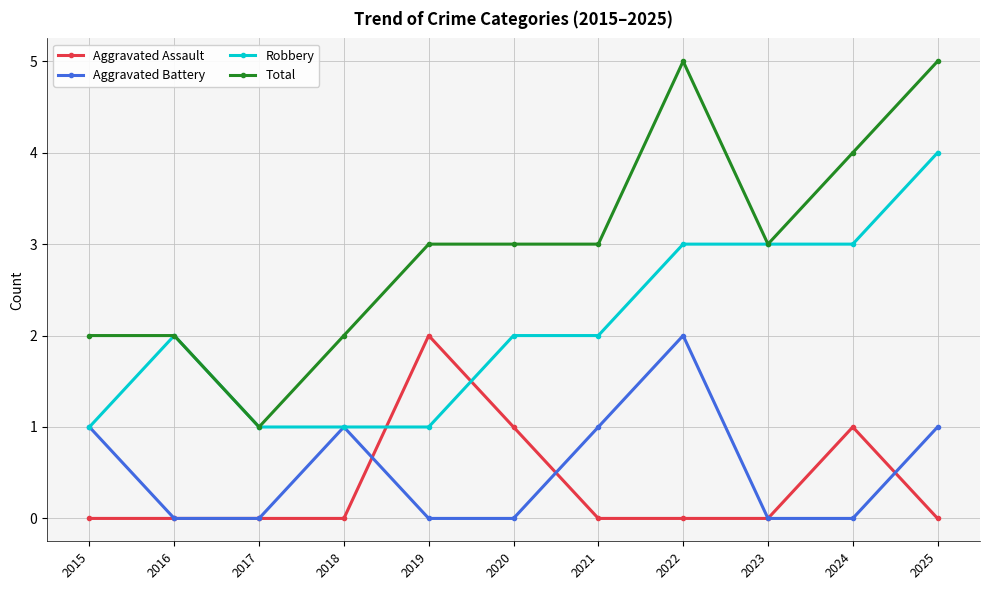

True or false: Aggravated Battery has more than 2 interior local peaks.

False